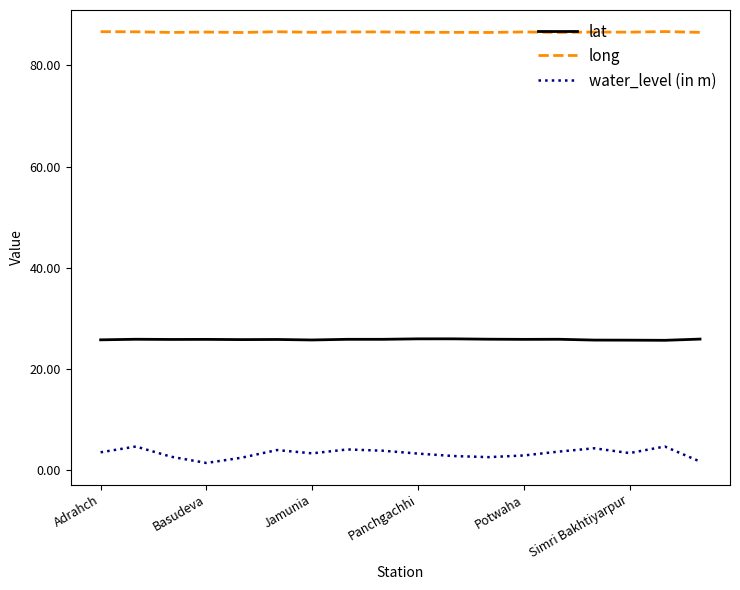

Which series has the largest range (max minus min)?

water_level (in m)